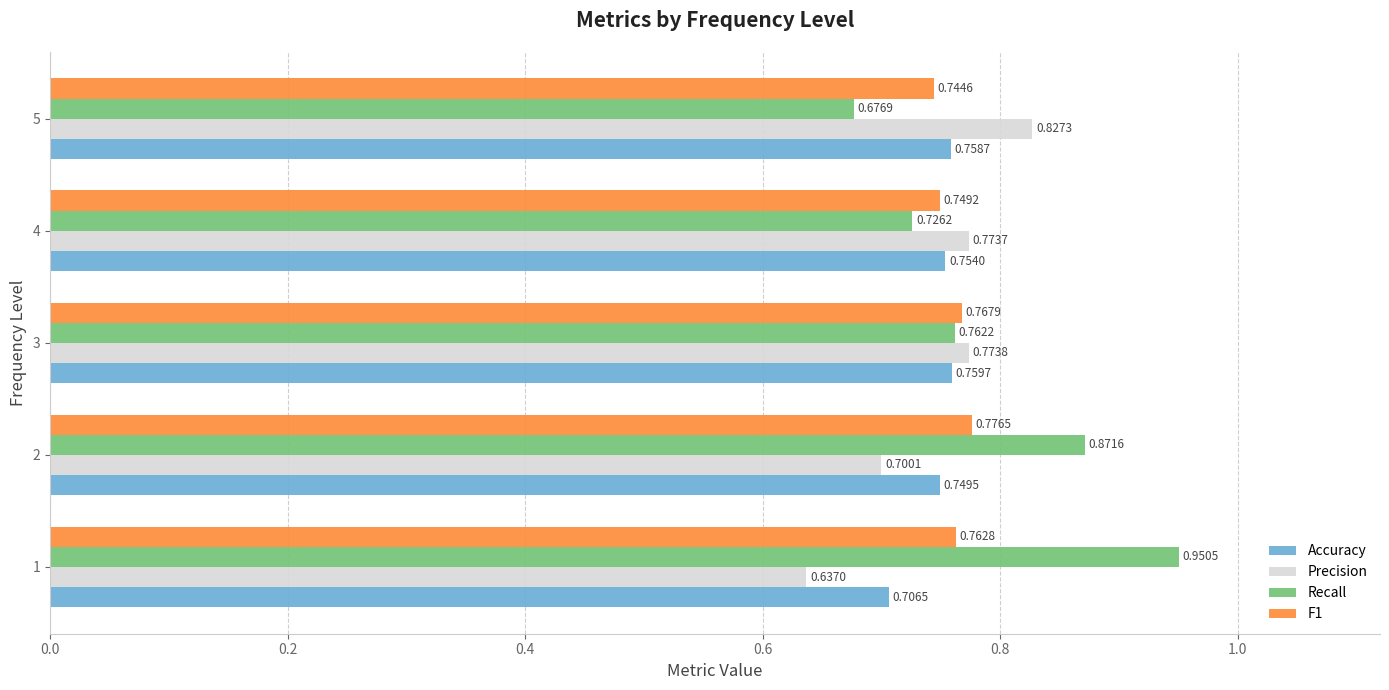

How many distinct data groups are displayed?

4